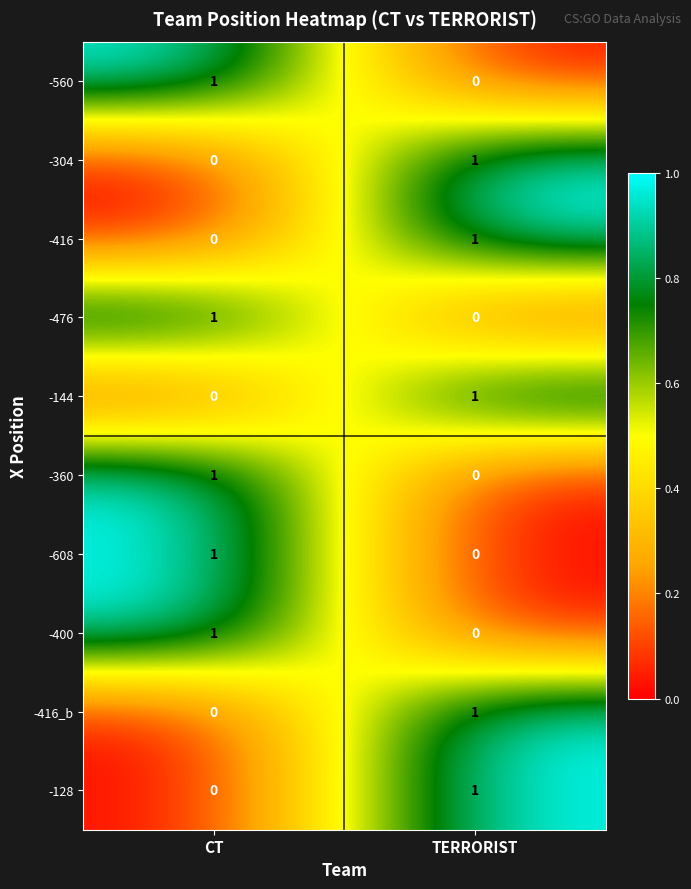

The value of -144 at CT is 0. True or false?

True